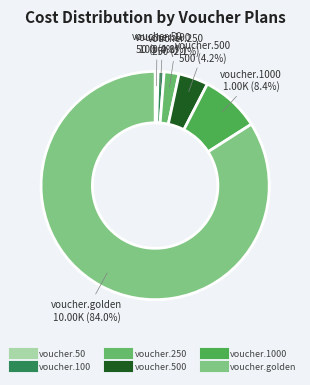

What is the largest slice in the pie chart?

voucher.golden